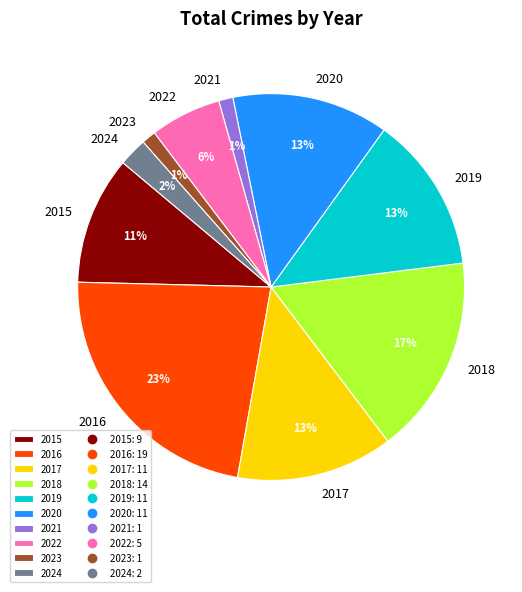

What is the largest slice in the pie chart?

2016